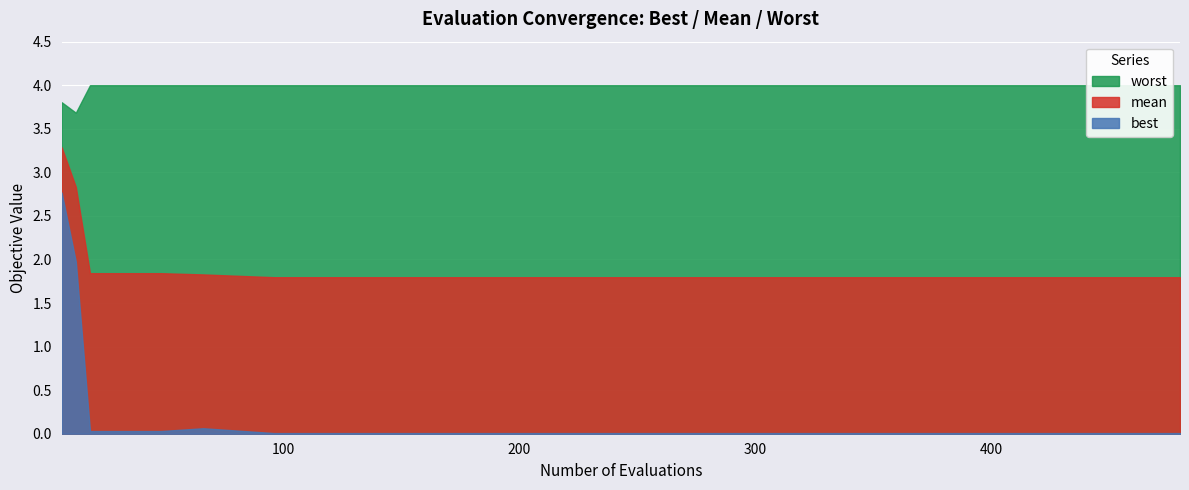

Rank the categories by best value from lowest to highest.

96, 126, 156, 186, 216, 240, 270, 300, 330, 360, 390, 420, 450, 480, 18, 30, 48, 66, 12, 6